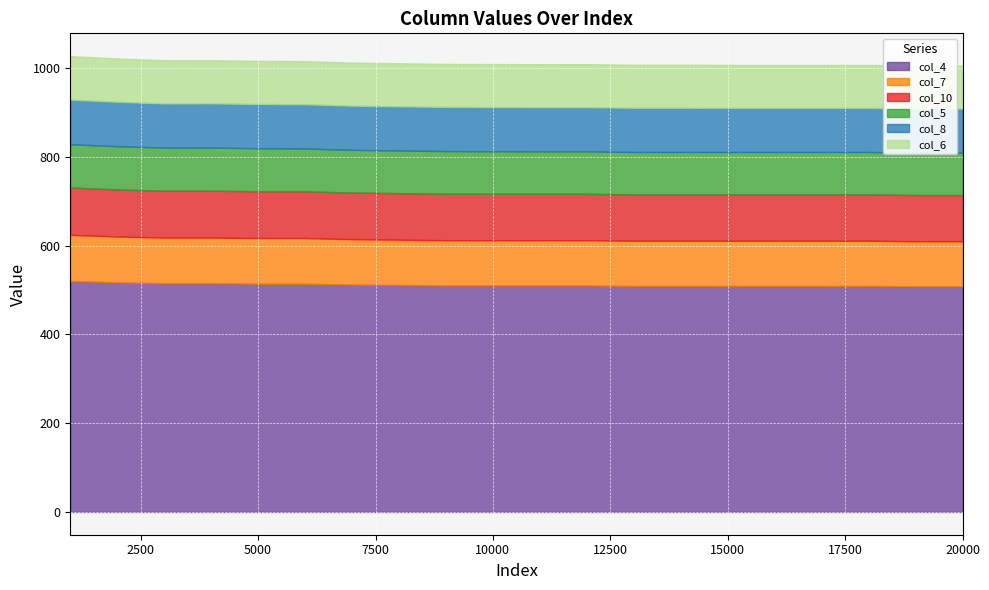

At 6000, list the series in order from largest to smallest.

col_4, col_10, col_7, col_8, col_6, col_5